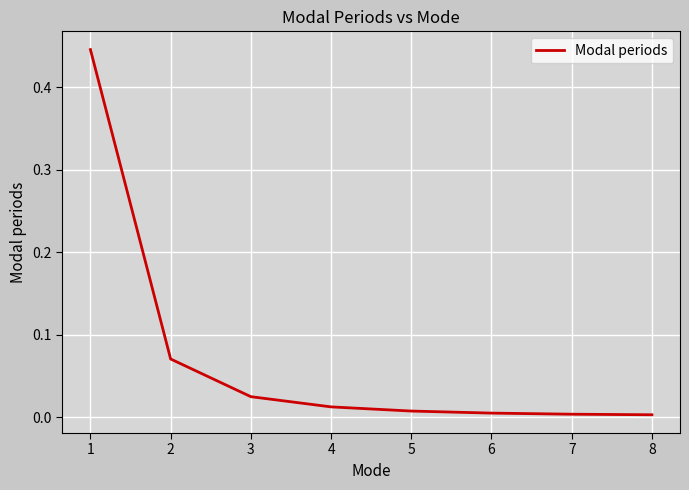

The value at 5 is 0.0. True or false?

True